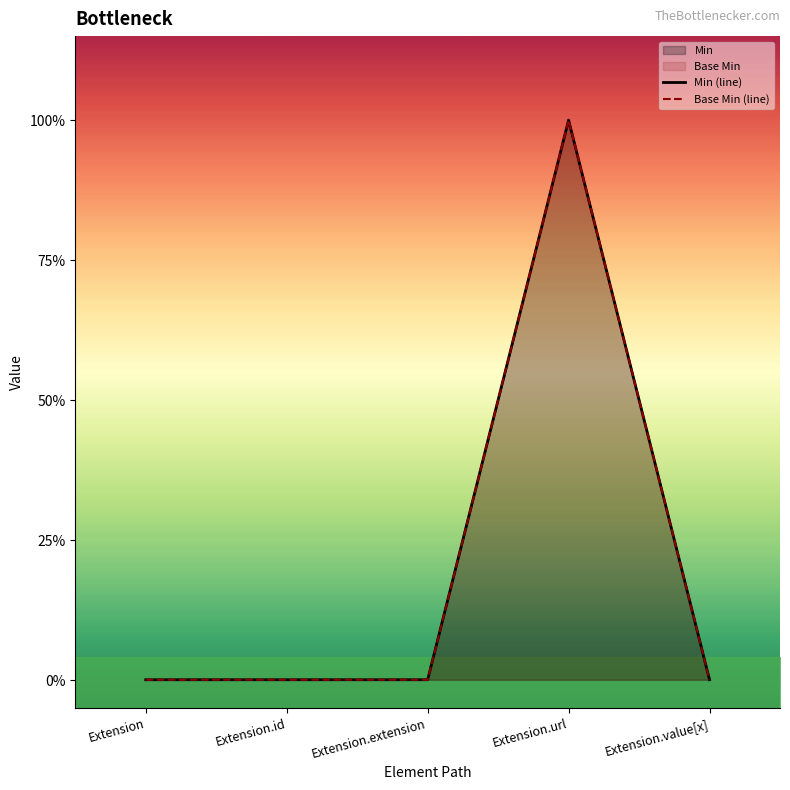

At which category is the sum across all series the highest?

Extension.url